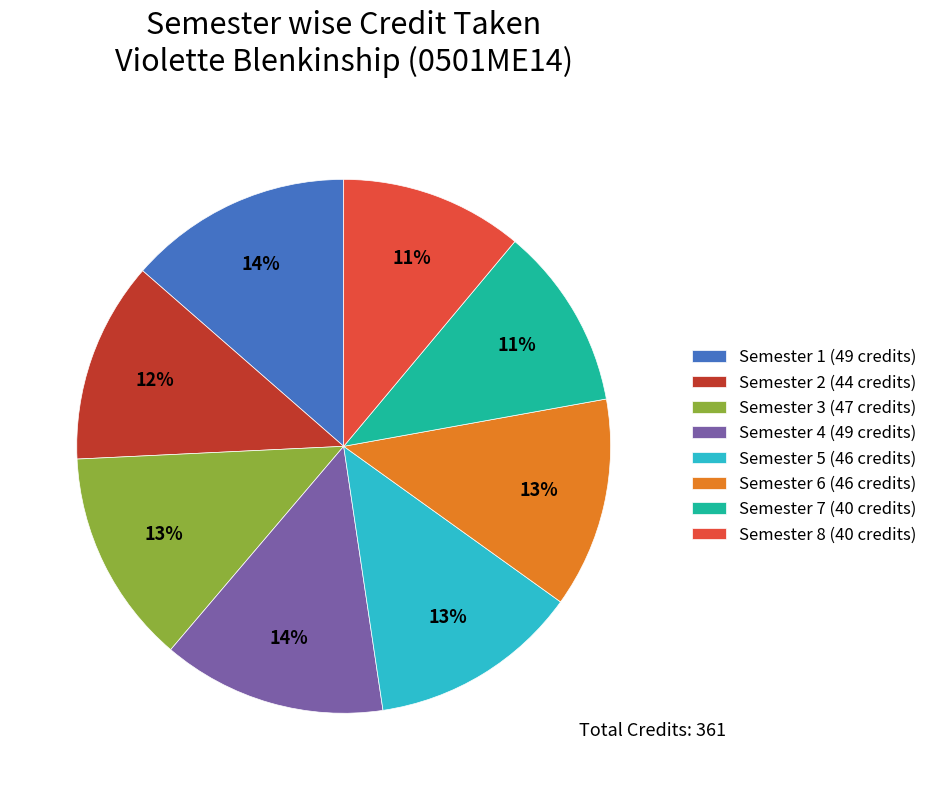

Approximately how many times larger is the value at Semester 3 compared to Semester 7?

1.2